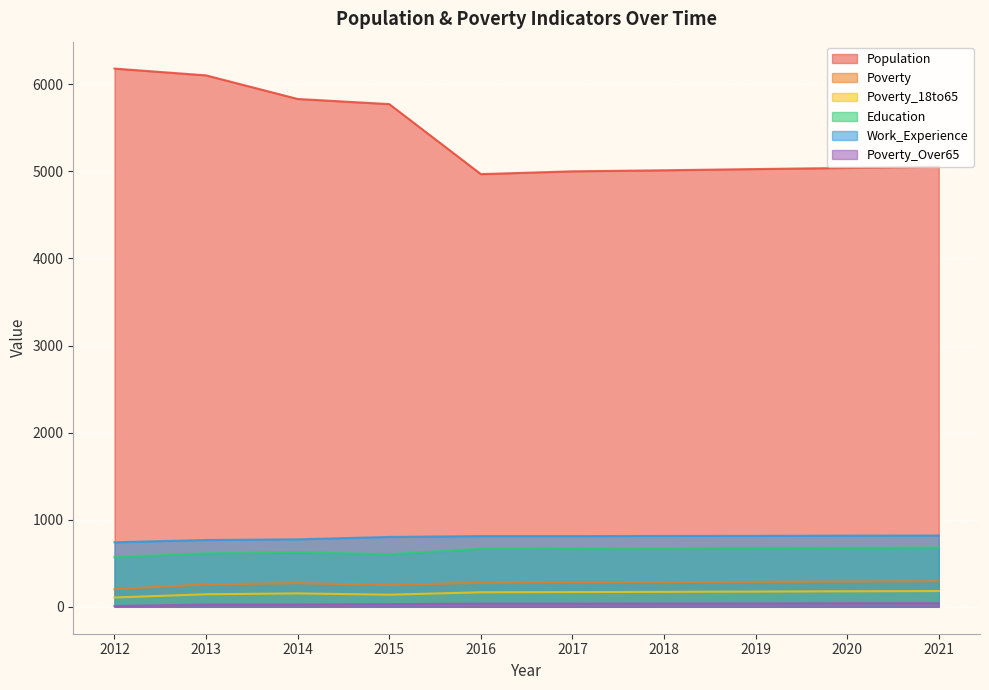

True or false: Poverty and Education intersect in this chart.

False